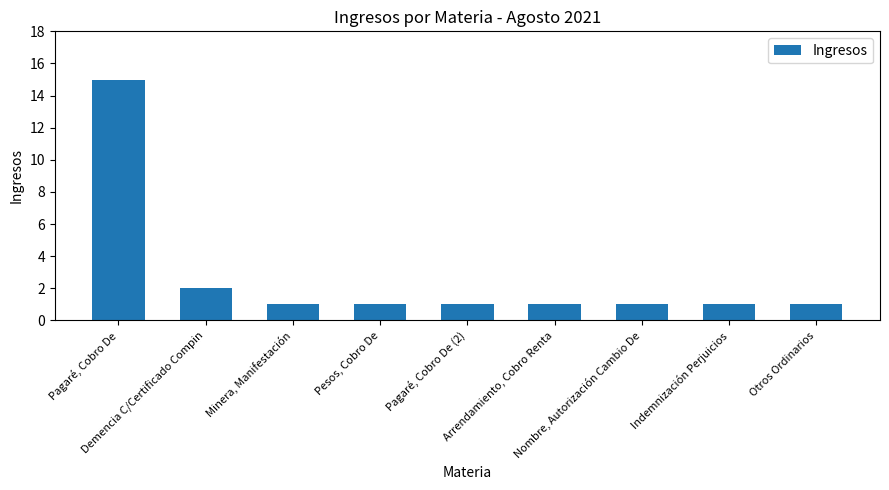

What is the approximate value at Pagaré, Cobro De (2)?

1